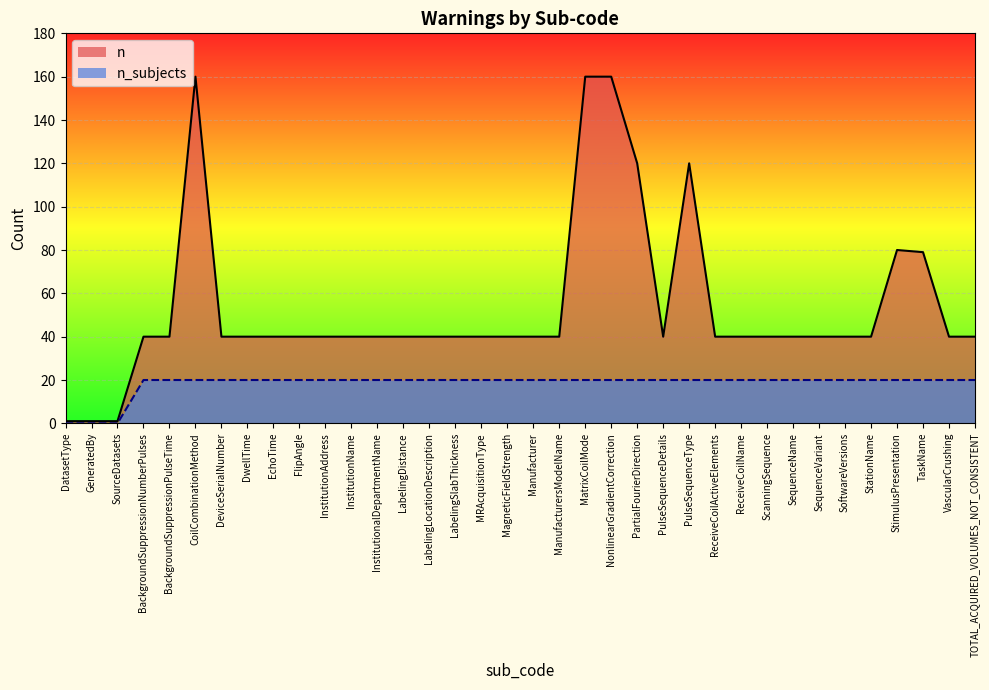

At BackgroundSuppressionPulseTime, list the series in order from smallest to largest.

n_subjects, n